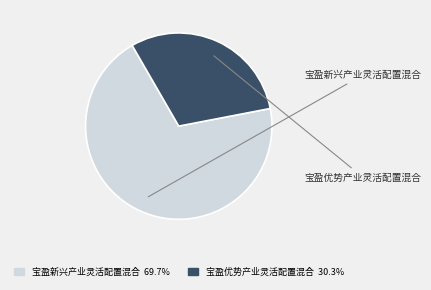

Is there any slice that represents more than half of the pie?

Yes